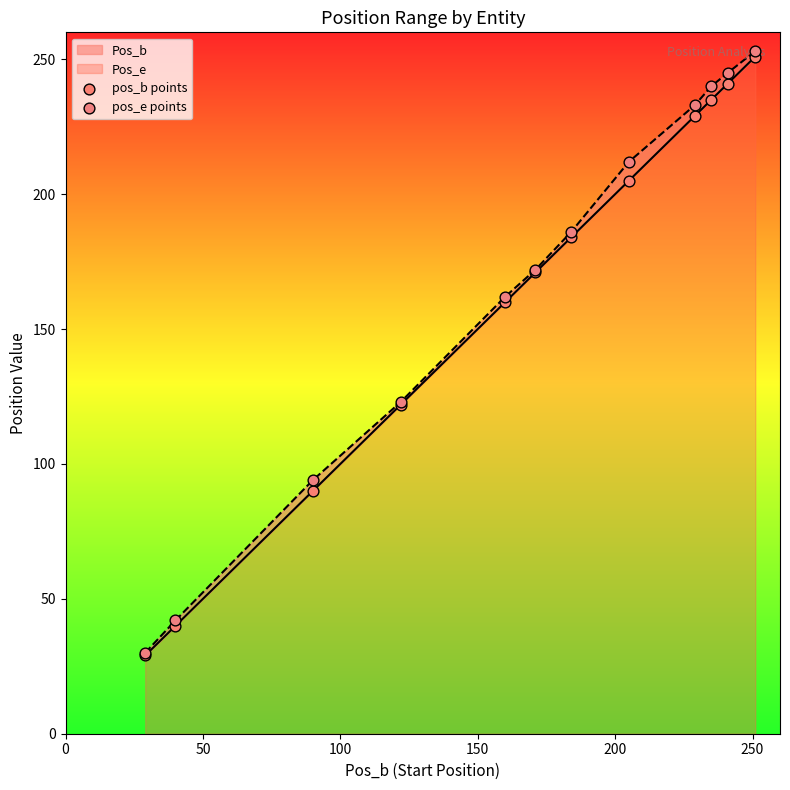

What is the total value across all series at 50?

82